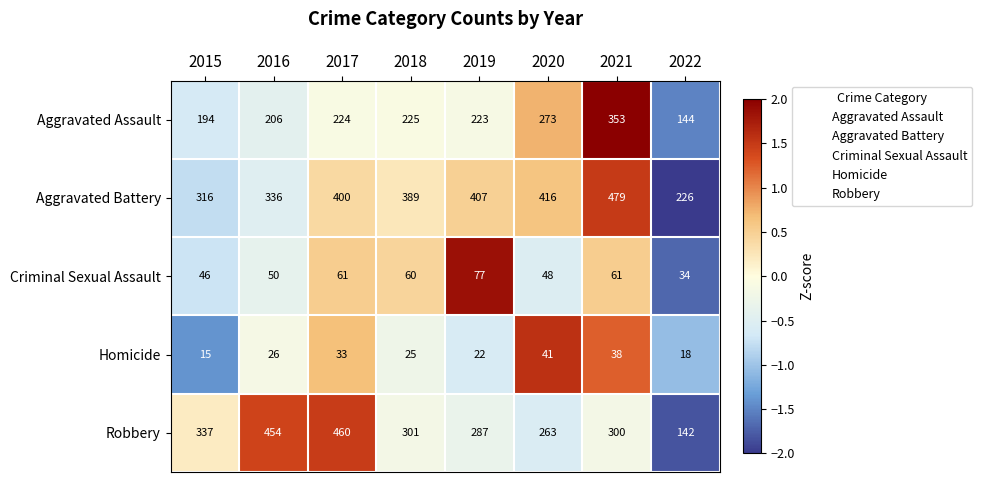

What is the total value across all series at 2020?

1041